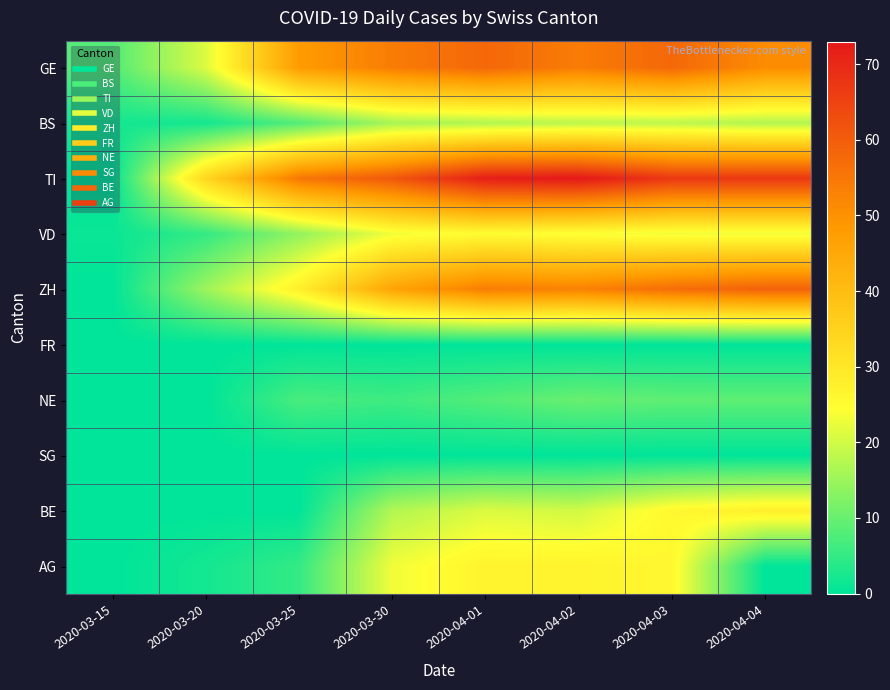

What is the greatest value displayed?

73